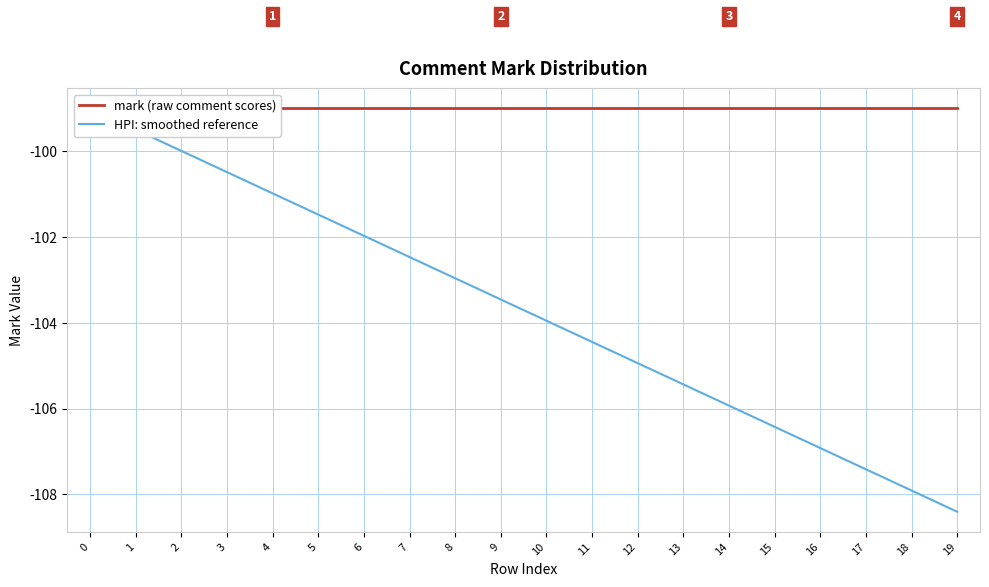

Reading left to right, extract all data points from this chart.

mark (raw comment scores): -99.0	-99.0	-99.0	-99.0	-99.0	-99.0	-99.0	-99.0	-99.0	-99.0	-99.0	-99.0	-99.0	-99.0	-99.0	-99.0	-99.0	-99.0	-99.0	-99.0
HPI: smoothed reference: -99.0	-99.5	-100.0	-100.5	-101.0	-101.5	-102.0	-102.5	-103.0	-103.5	-104.0	-104.4	-104.9	-105.4	-105.9	-106.4	-106.9	-107.4	-107.9	-108.4